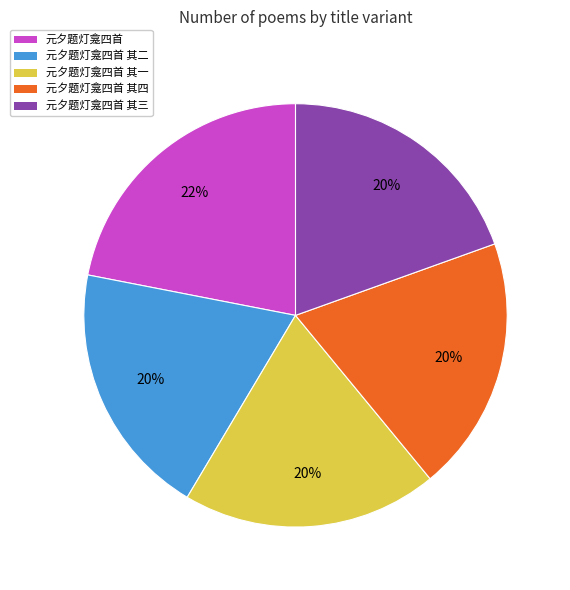

Which category has the biggest portion of the pie?

元夕题灯龛四首